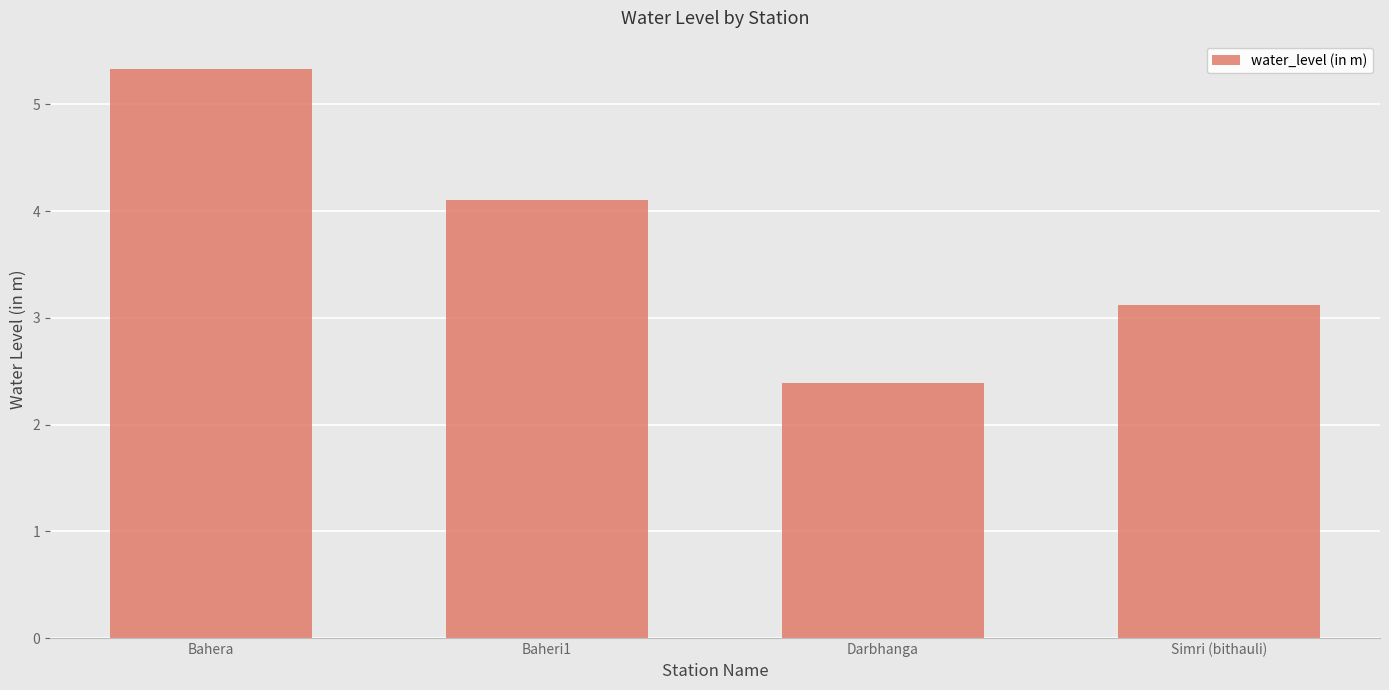

Approximately how many times larger is the value at Darbhanga compared to Bahera?

0.4